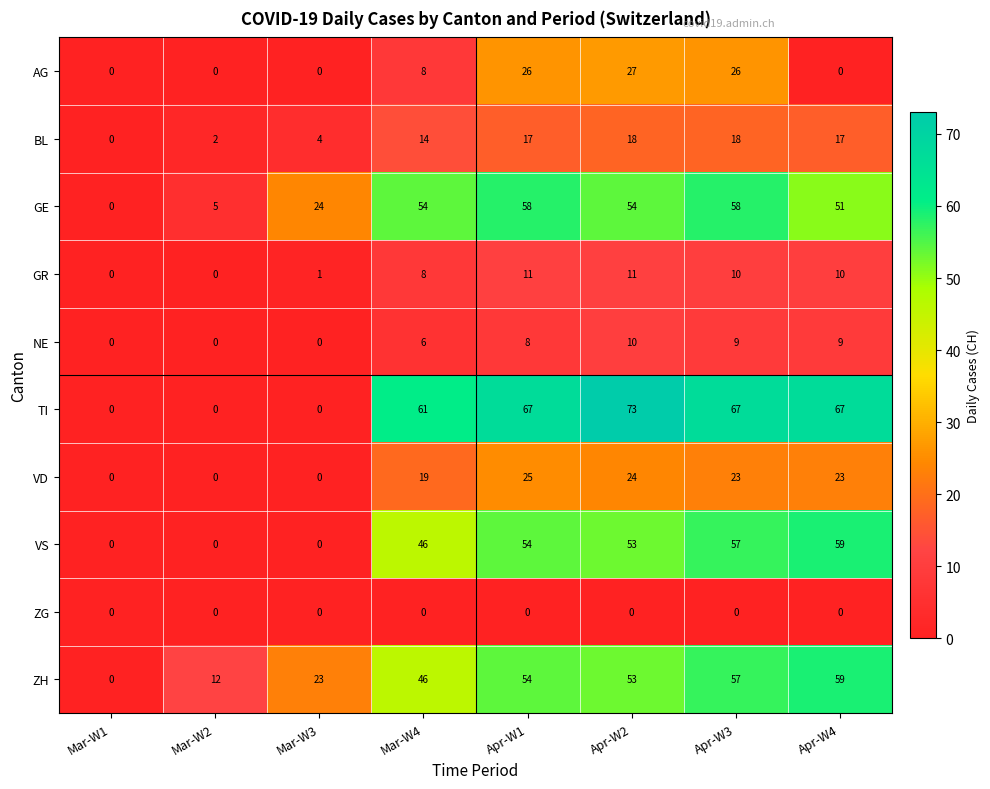

What is the maximum value shown in the chart?

73